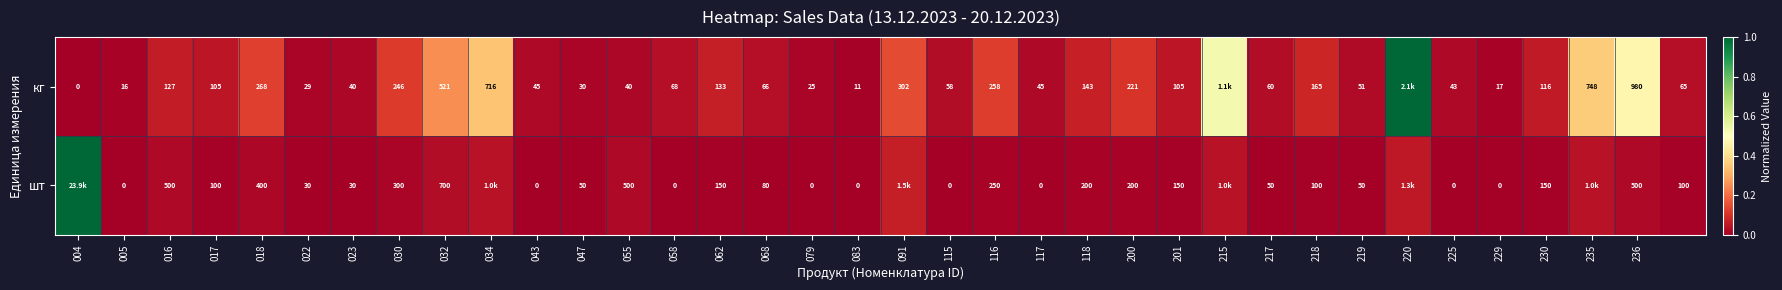

Rank the series at 116 from highest to lowest value.

кг, шт